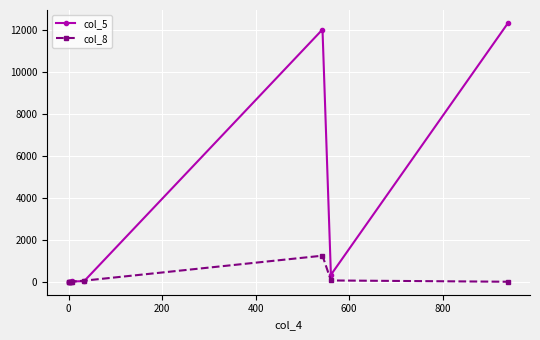

What are all the series names shown in the legend?

col_5, col_8